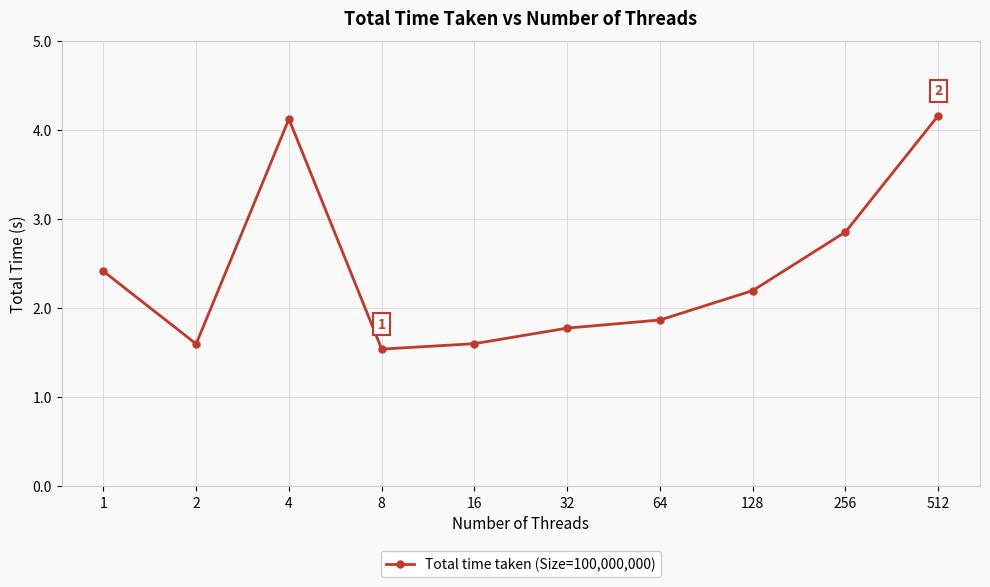

How many values are below 2?

5